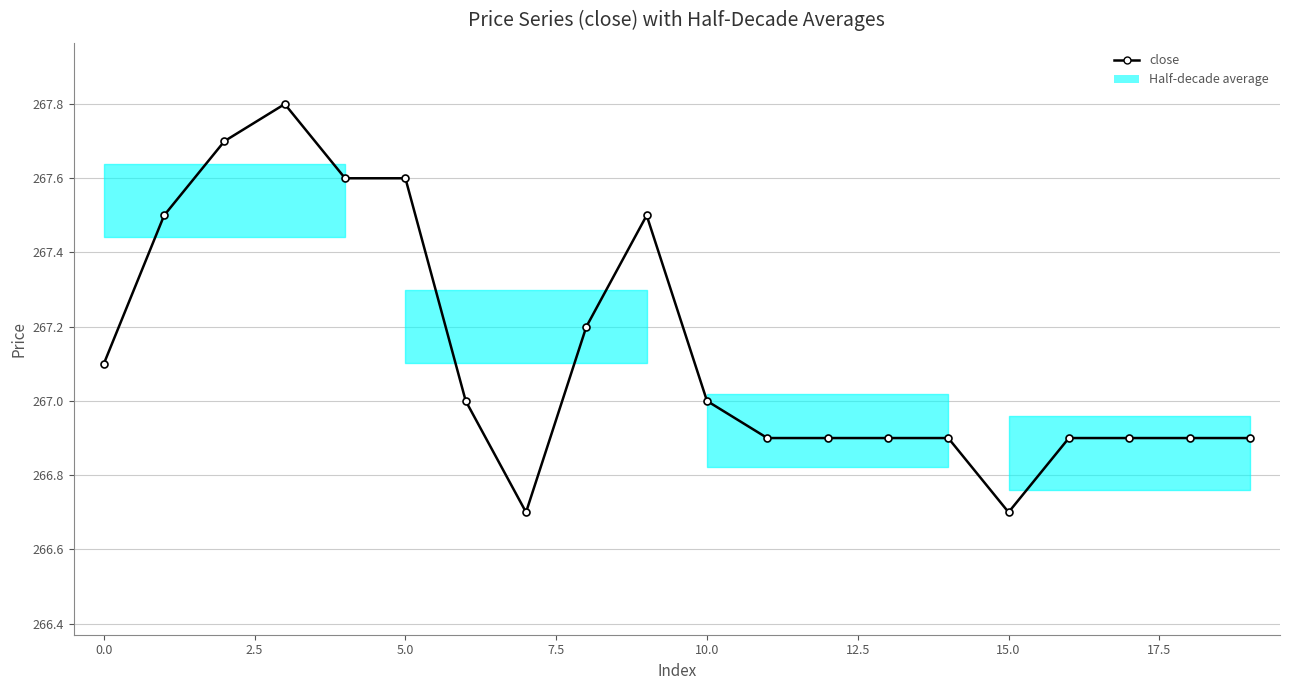

What is the difference between the maximum and second lowest values?

1.1